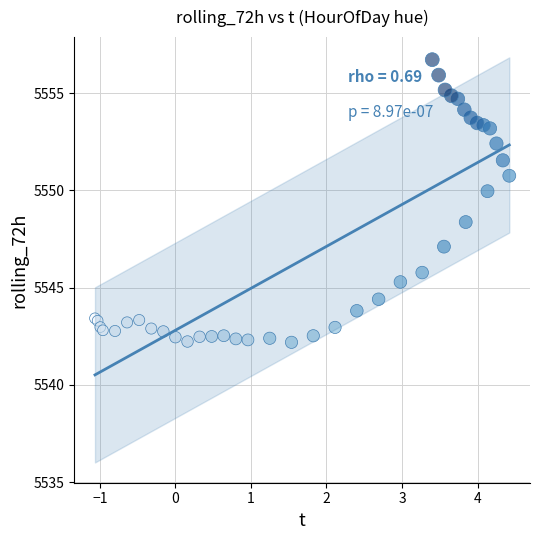

What Y value in the scatter plot is closest to 5549?

5548.4